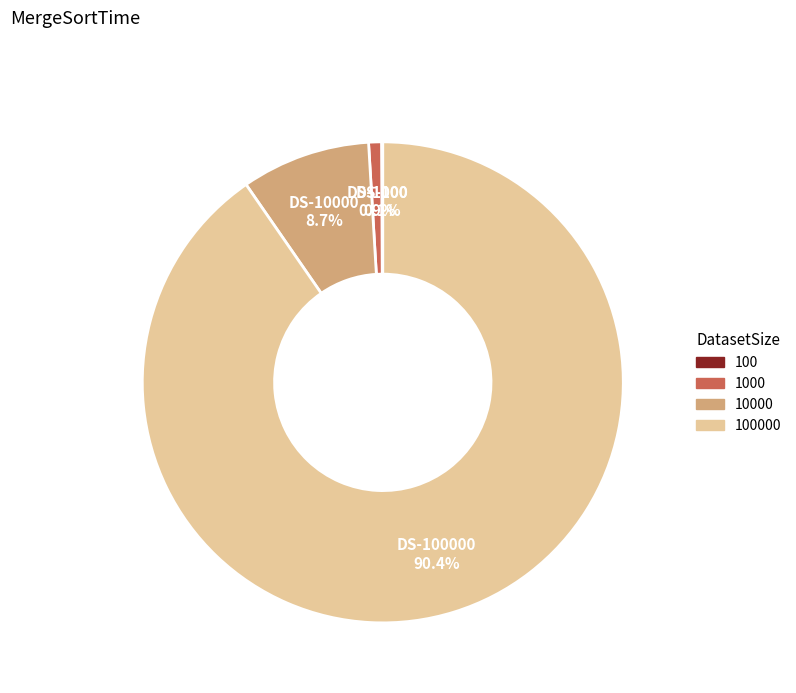

Is there any slice that represents more than half of the pie?

Yes